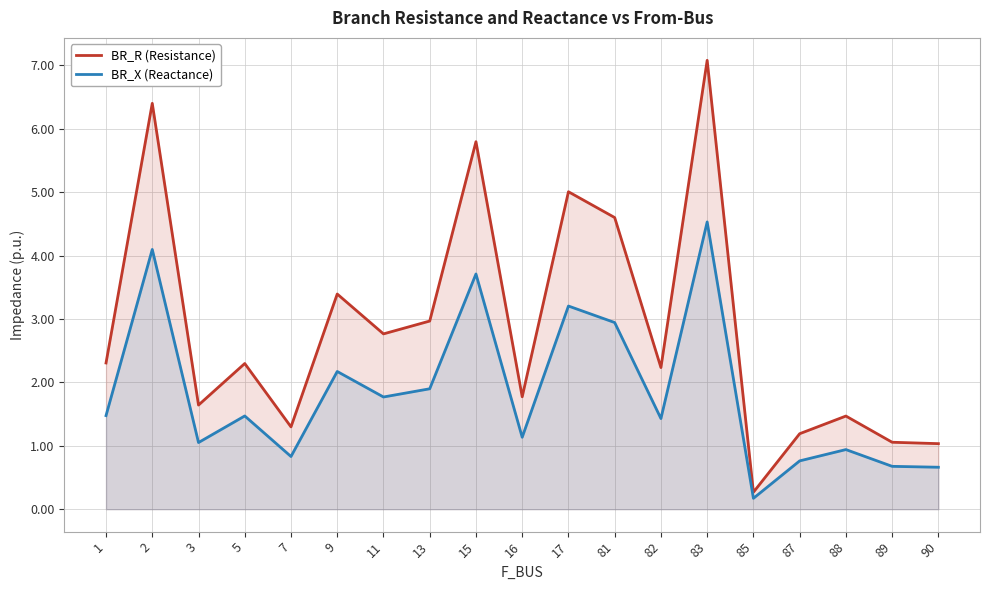

How many lines are shown in the chart?

2